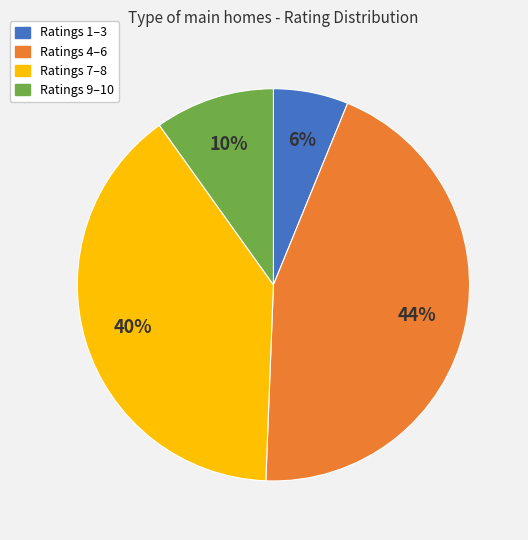

What percentage is the Ratings 4–6 slice, to the nearest percent?

44%